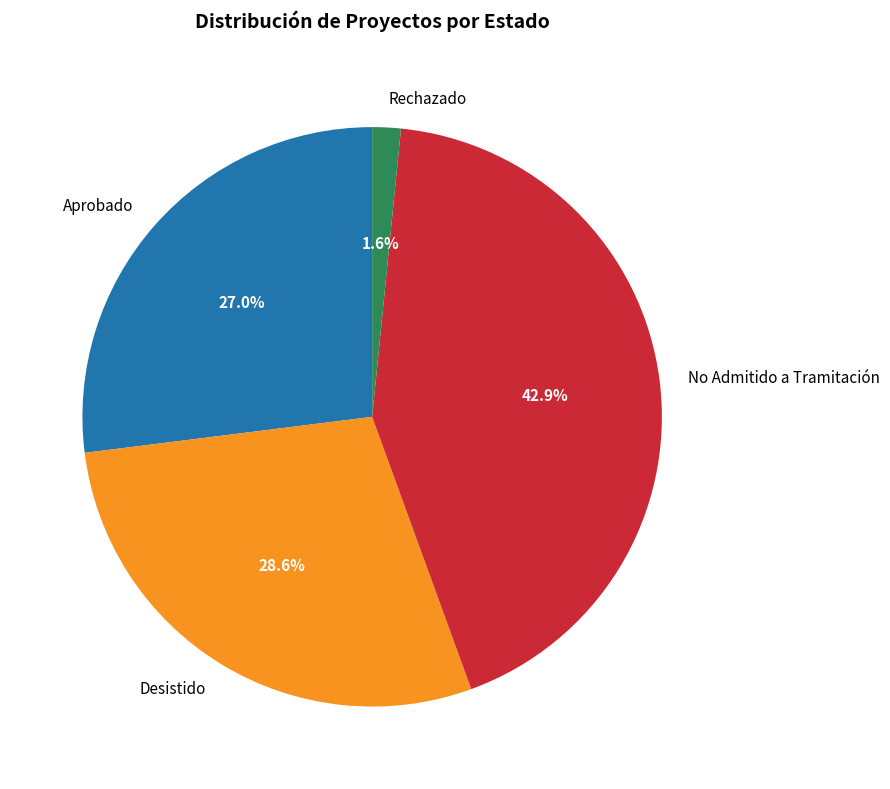

What portion of the pie excludes No Admitido a Tramitación?

57.1%